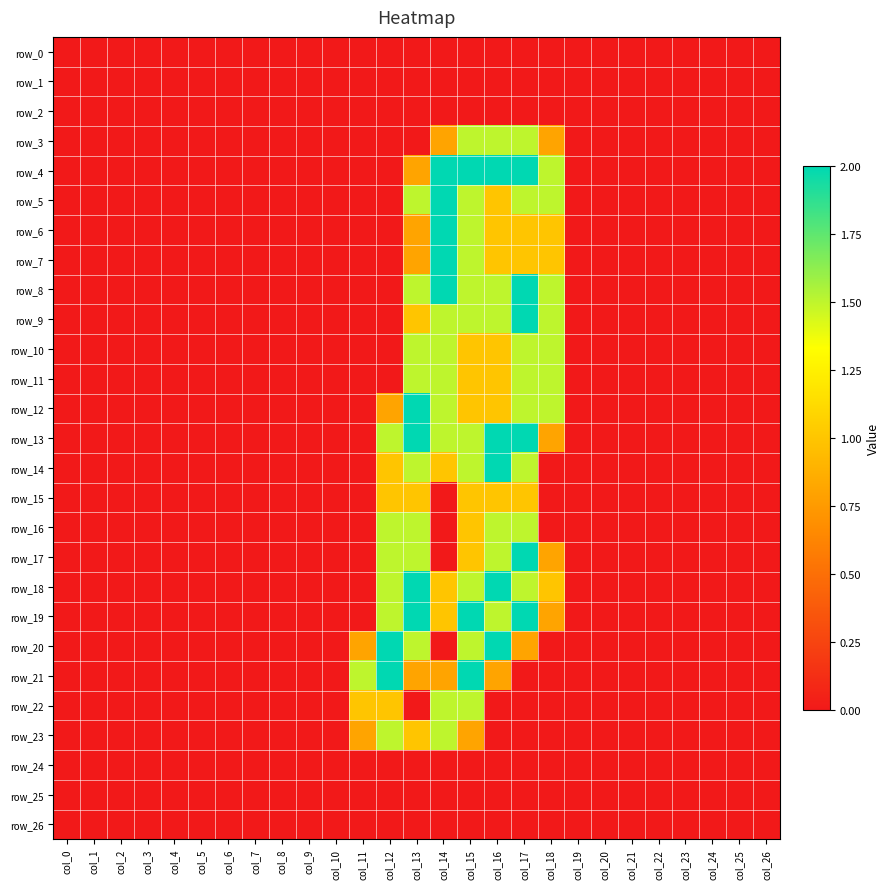

How many distinct data groups are displayed?

27